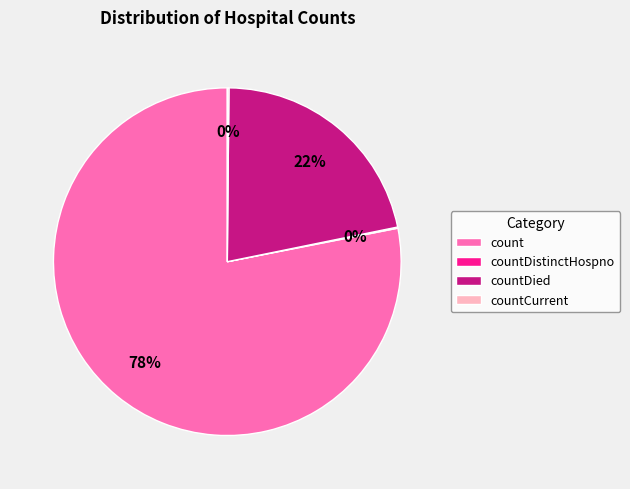

Which slice represents more than half of the pie?

count